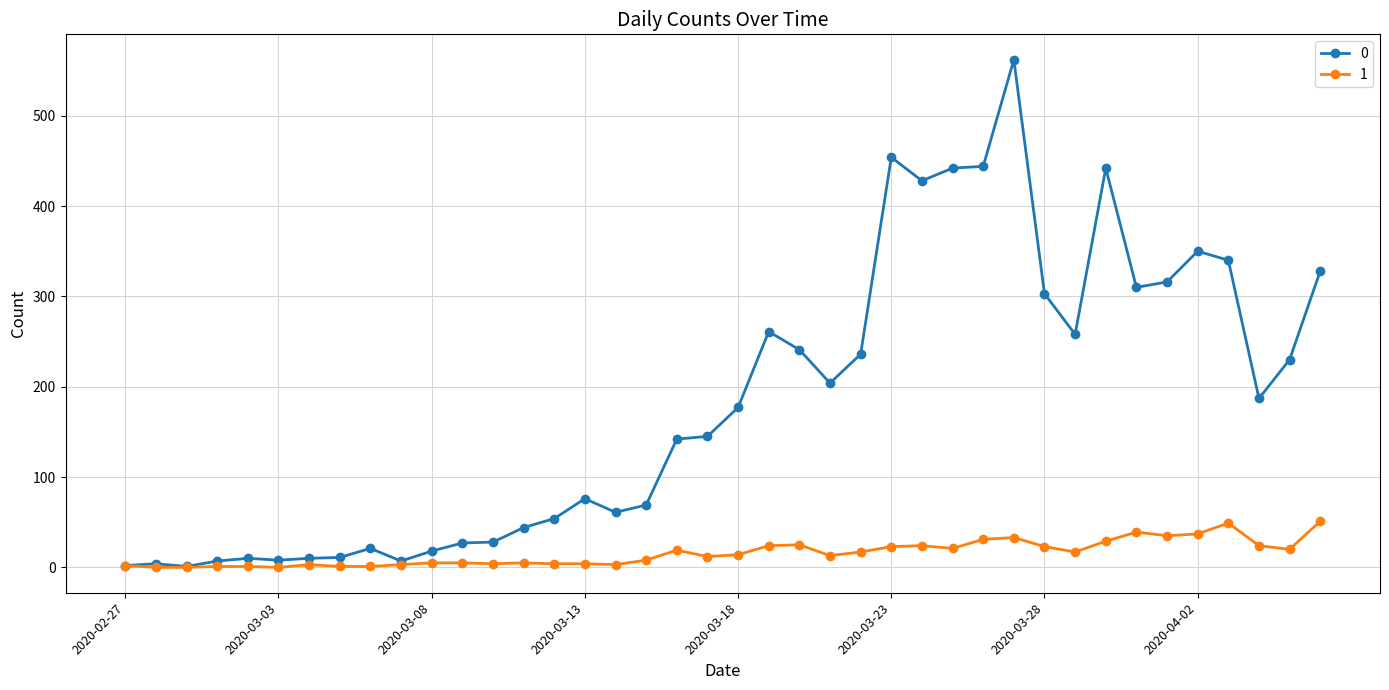

Rank the series by their maximum value, from highest to lowest.

0, 1